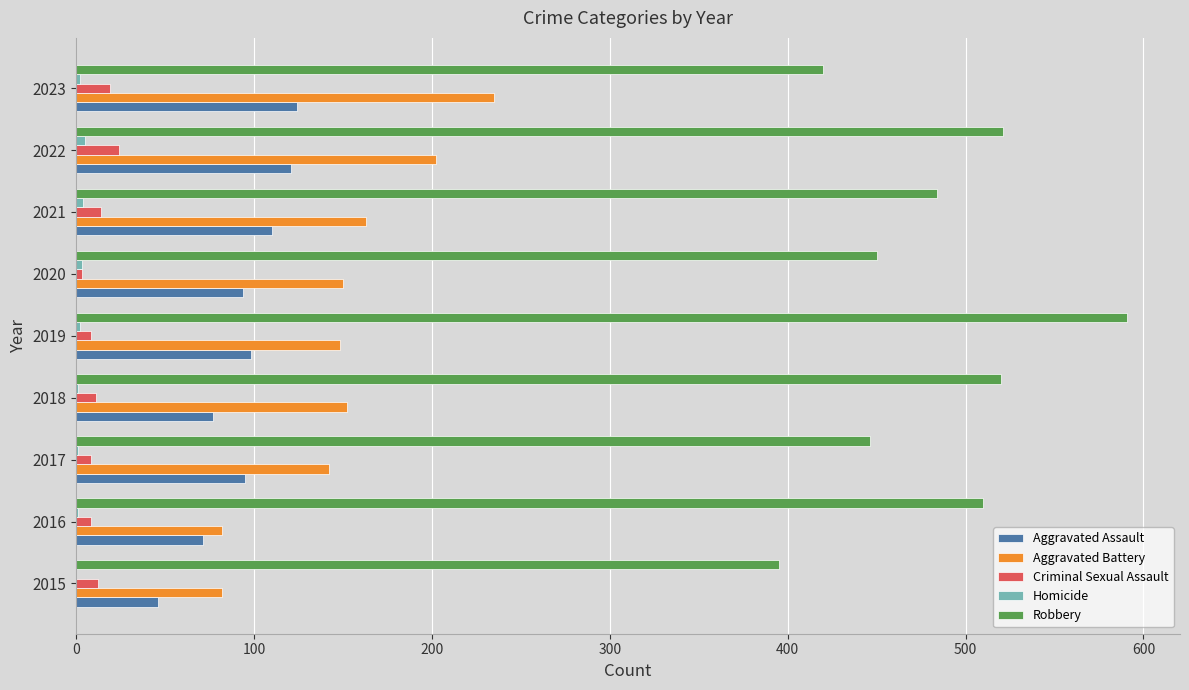

Which series has the largest total across all categories?

Robbery